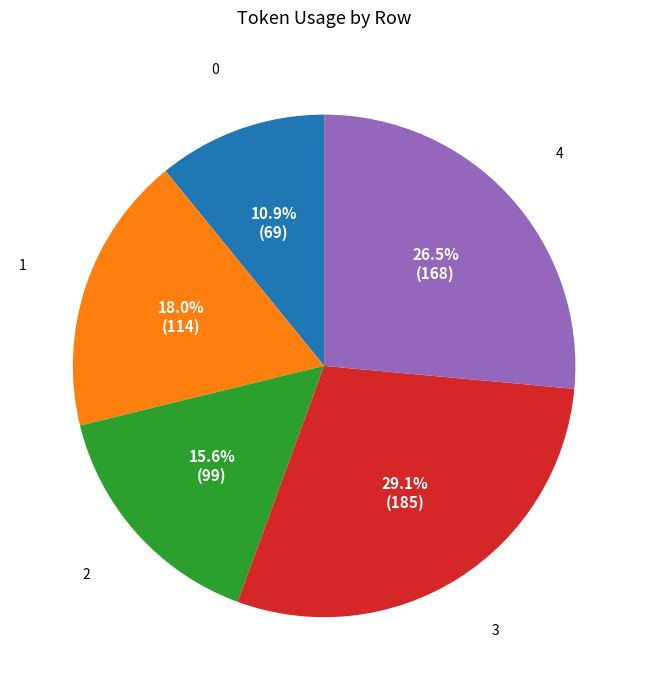

Does 3 represent more than half of the total?

No